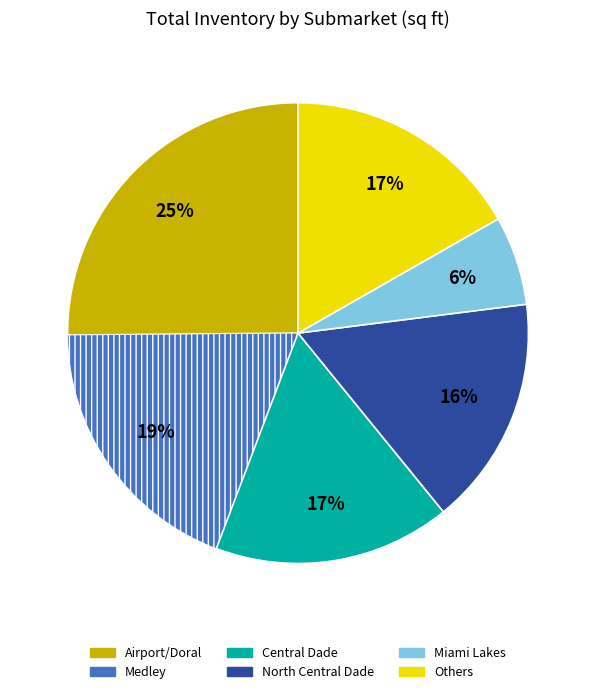

To the nearest percent, what is the difference between the largest and smallest slice percentages?

19%